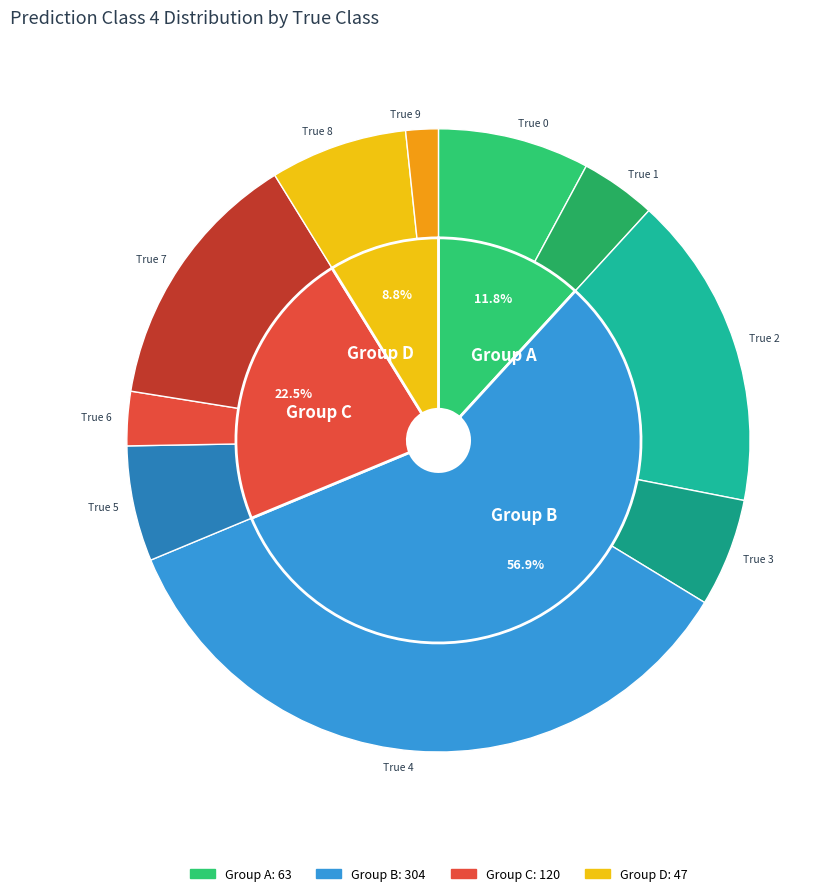

Combined, what portion of the pie is True 7 and True 0?

21.5%